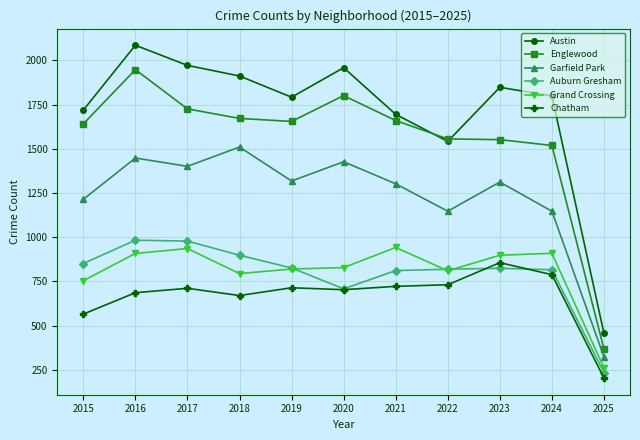

Count the number of data series in this chart.

6